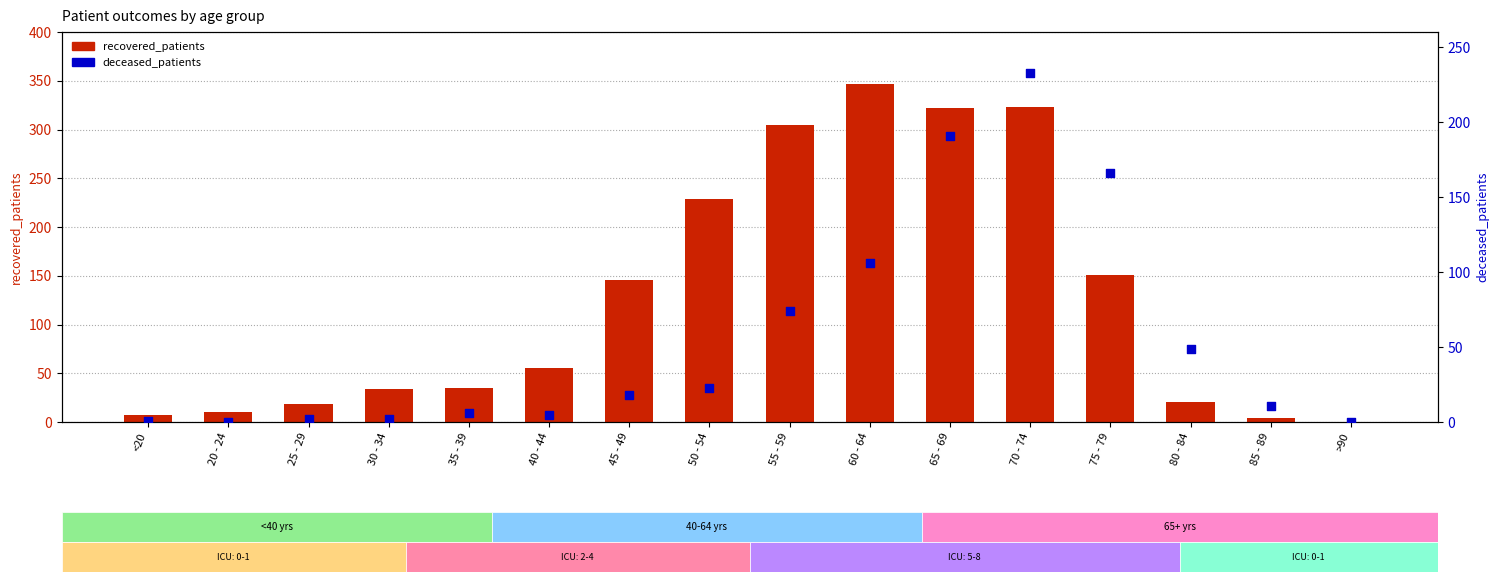

At which category is the sum across all series the highest?

70 - 74